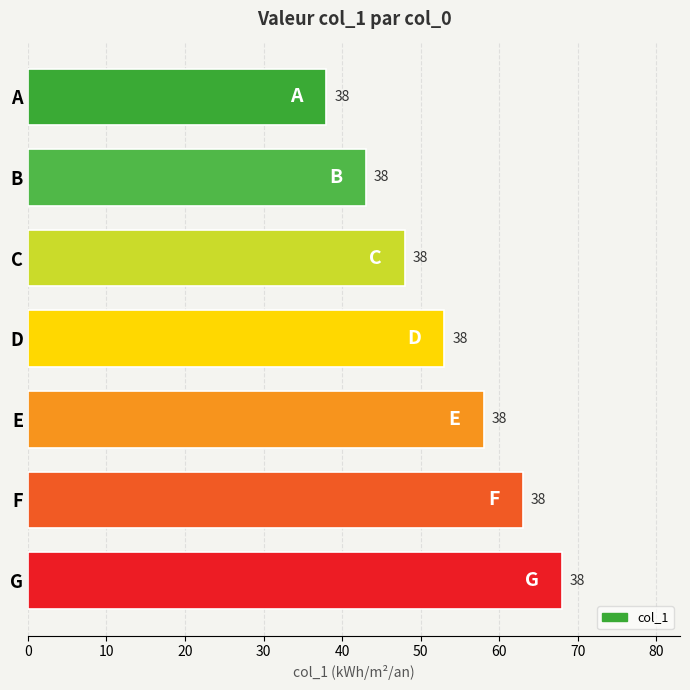

Between B and G, which is larger?

G